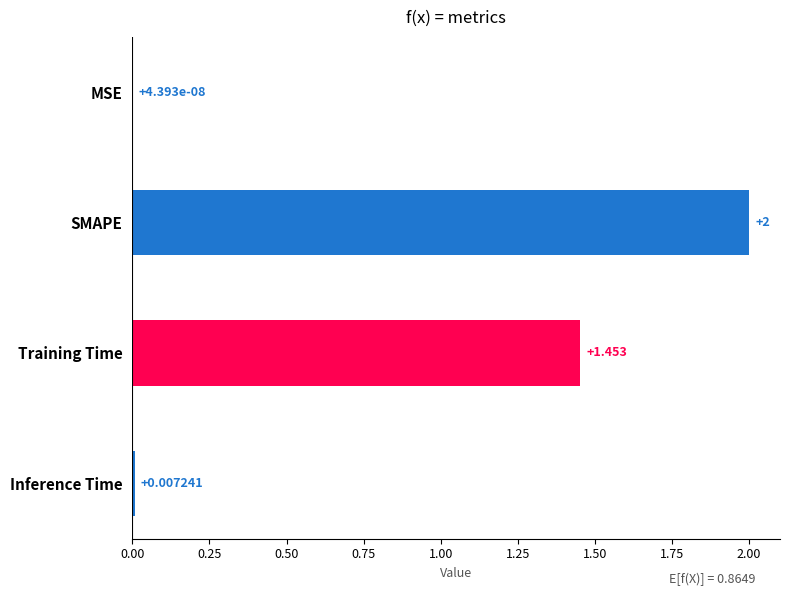

Which has a higher value, SMAPE or Training Time?

SMAPE